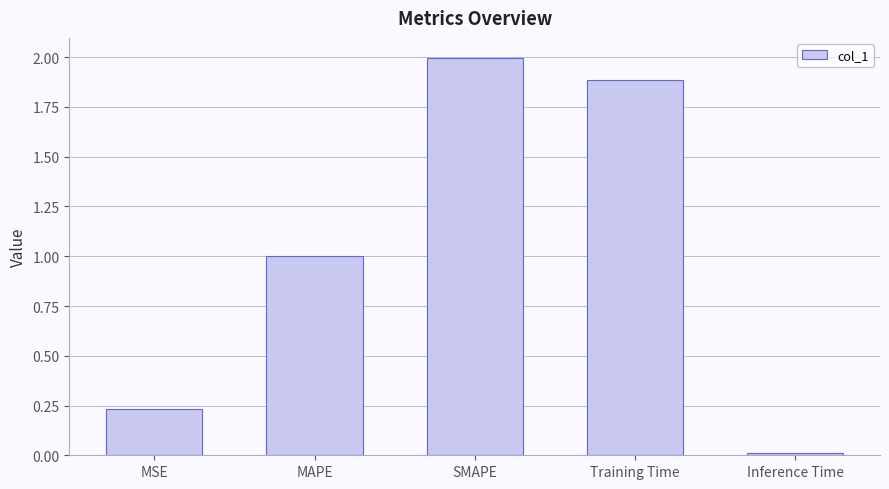

What is the greatest value displayed?

2.0